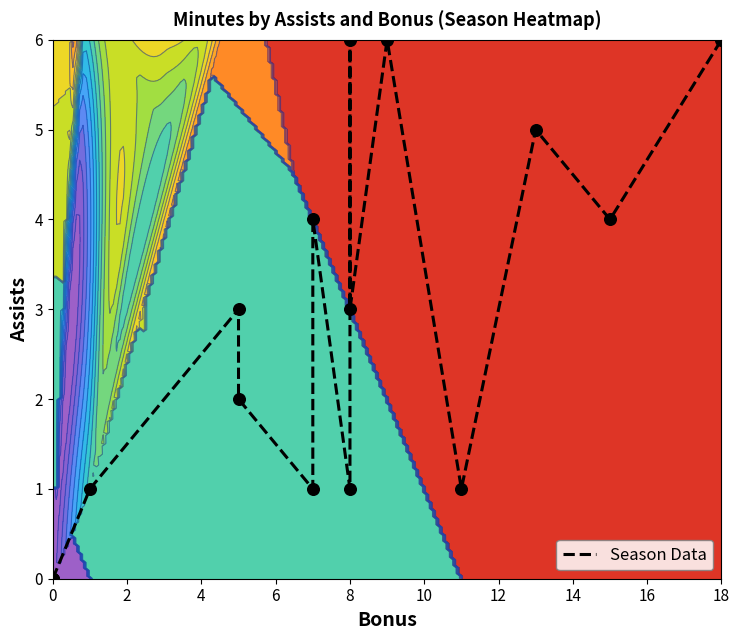

True or false: the data shows 2 at 6.

False